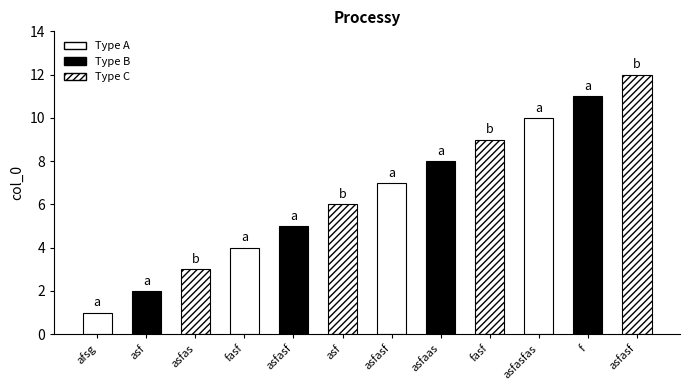

Reading right to left, what are all the values shown in this chart?

asfasf=12	f=11	asfasfas=10	fasf=9	asfaas=8	asfasf=7	asf=6	asfasf=5	fasf=4	asfas=3	asf=2	afsg=1